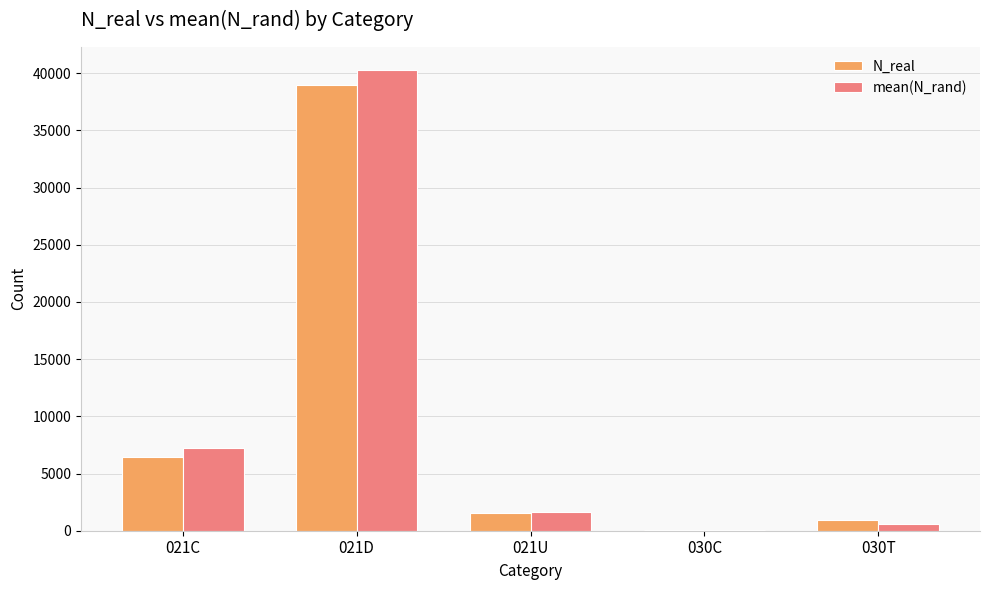

What is the sum of all N_real values?

48030.0